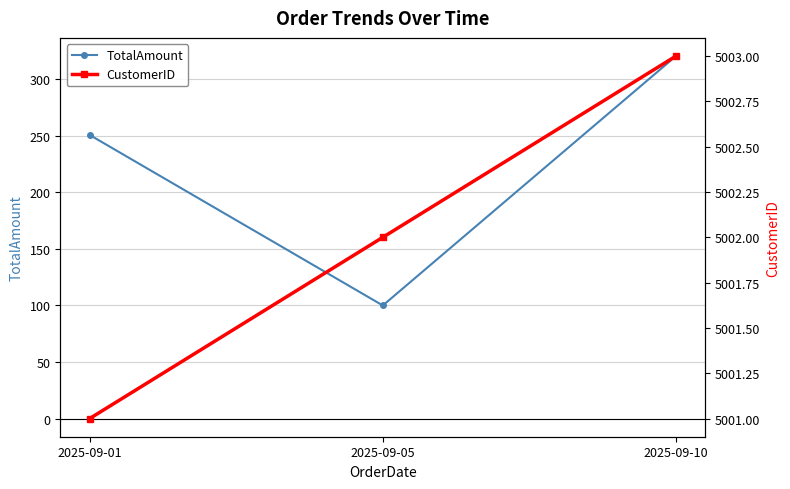

What is the total value across all series at 2025-09-10?

5323.5